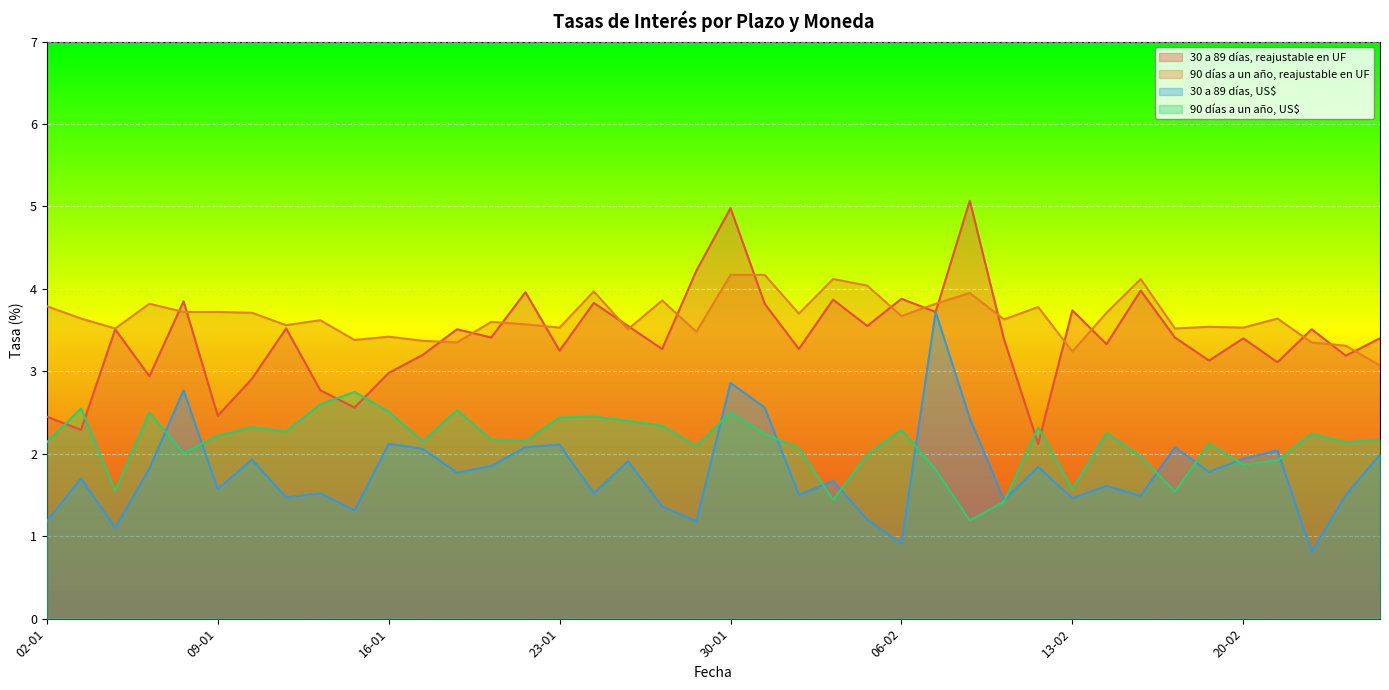

What is the approximate value of 30 a 89 días, US$ at 13-02?

1.5